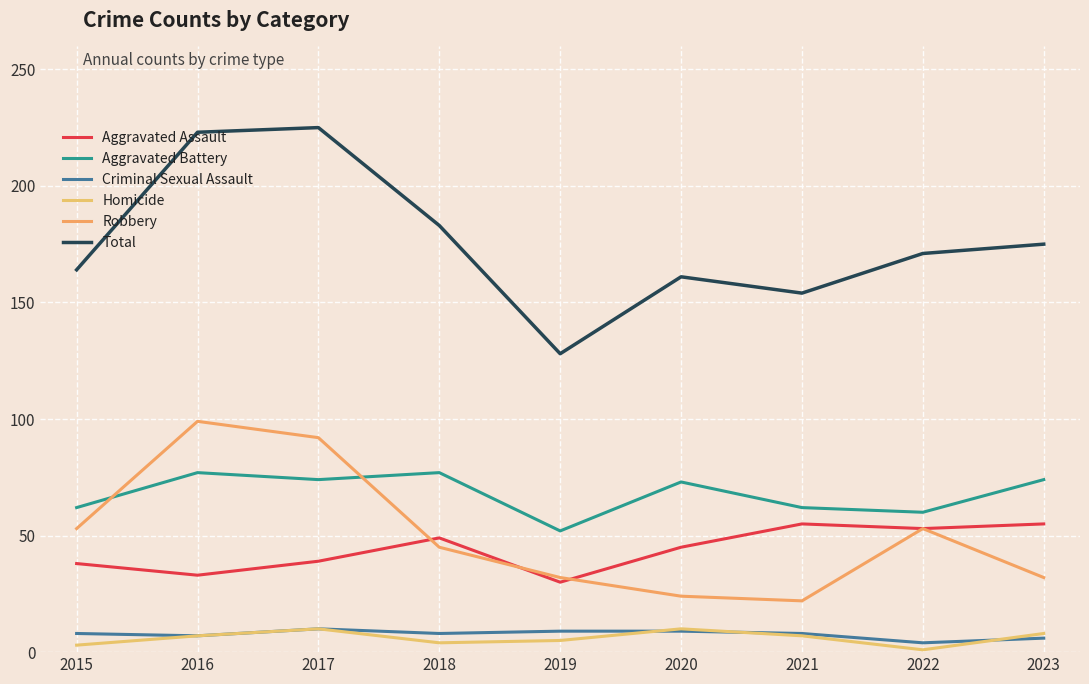

True or false: Criminal Sexual Assault and Total intersect in this chart.

False